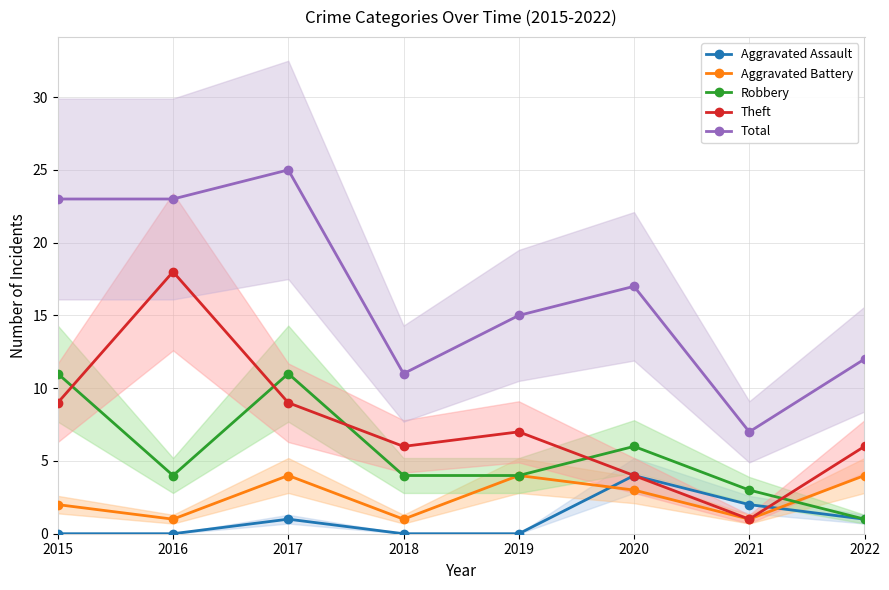

In Aggravated Assault, how many points are higher than both neighbors (excluding endpoints)?

2